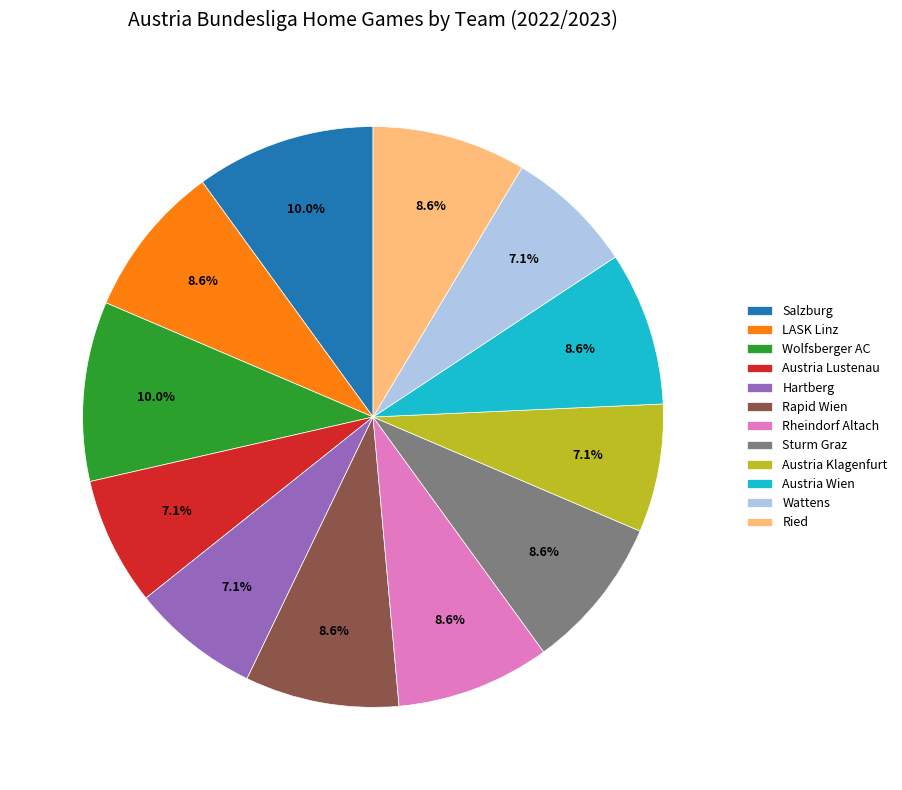

Approximately how many times larger is the value at Austria Wien compared to Hartberg?

1.2